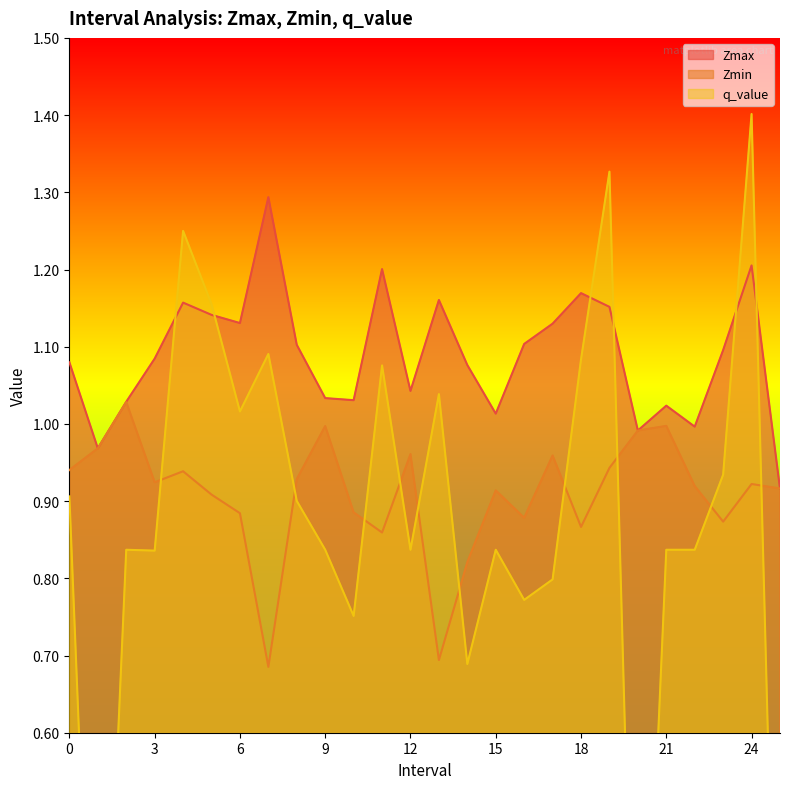

What is the value of the Zmin point at the 12th from the left?

0.9